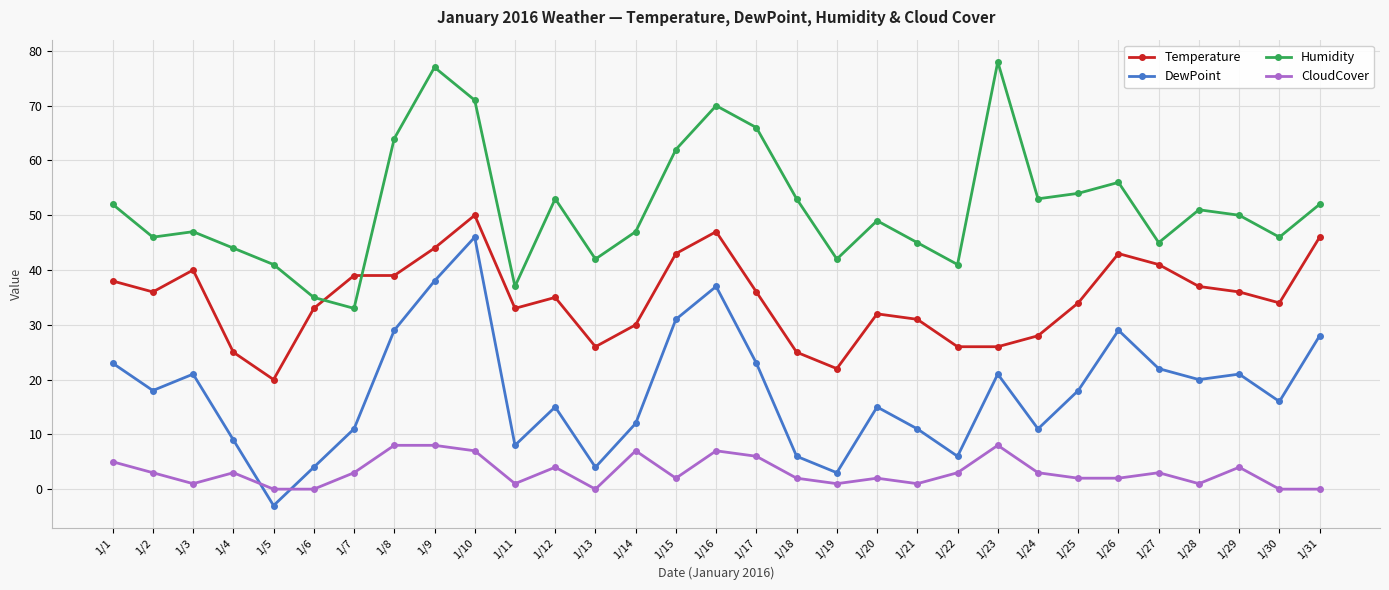

What is the sum of all Humidity values?

1602